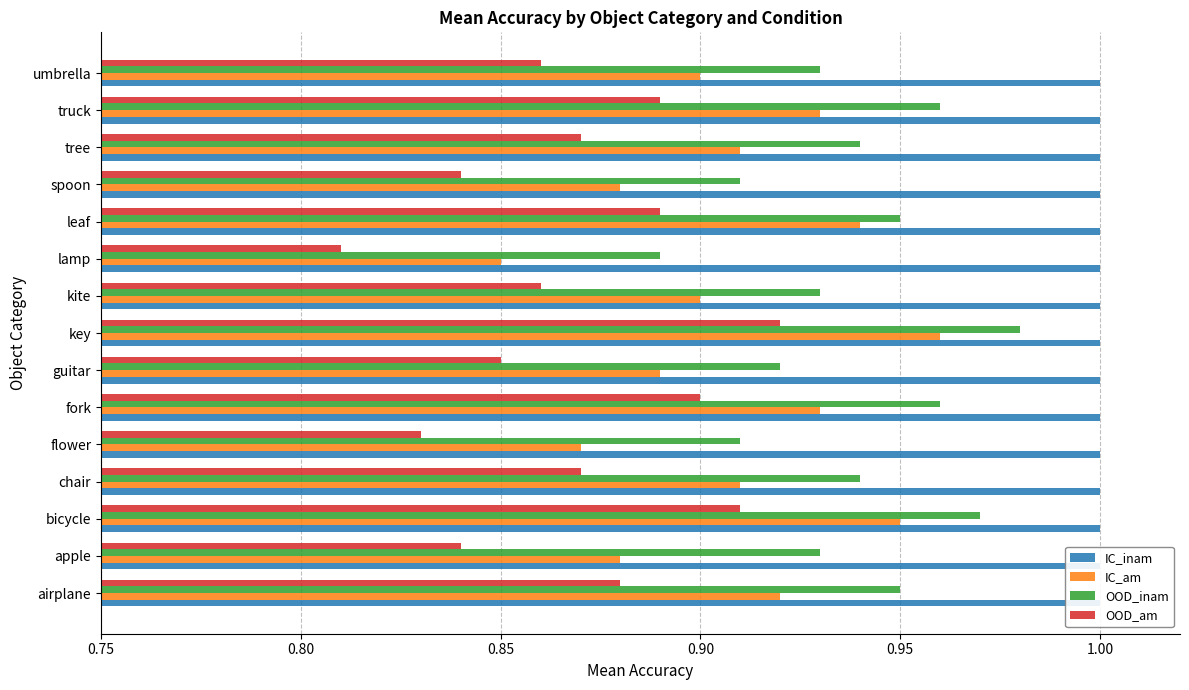

What is the sum of the OOD_am values at apple and airplane?

1.7